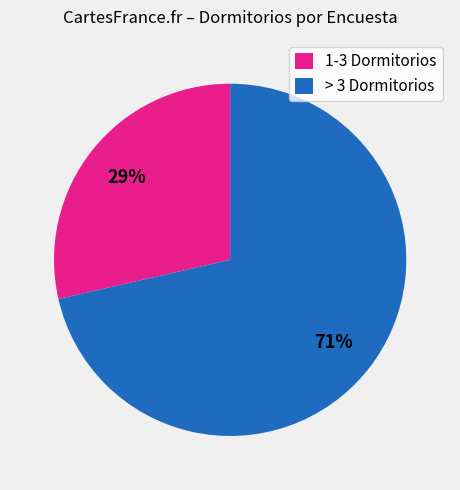

Rank the categories by value from highest to lowest.

> 3 Dormitorios, 1-3 Dormitorios